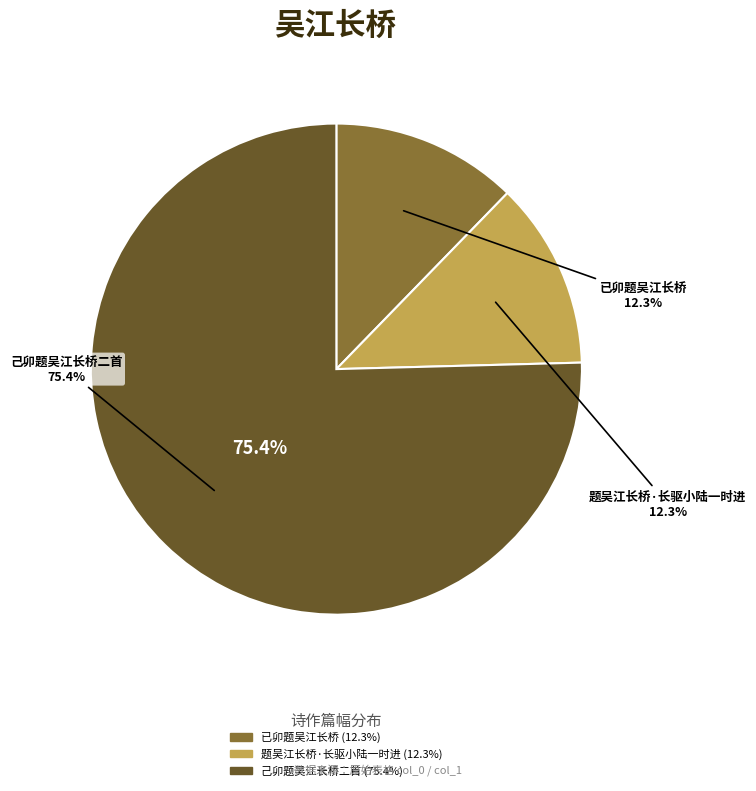

What percentage do 已卯题吴江长桥 and 己卯题吴江长桥二首 together represent?

87.7%